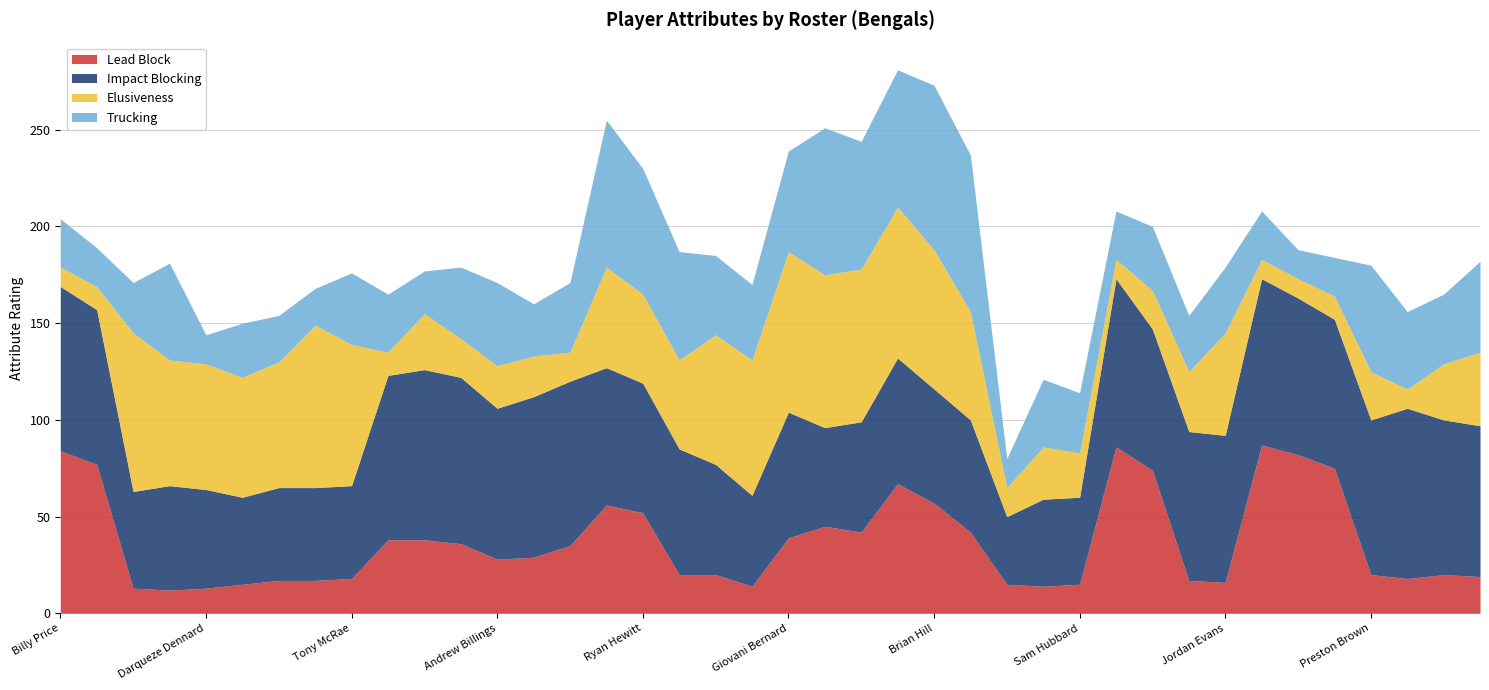

True or false: Trucking has a value of 41 at Jessie Bates III.

True